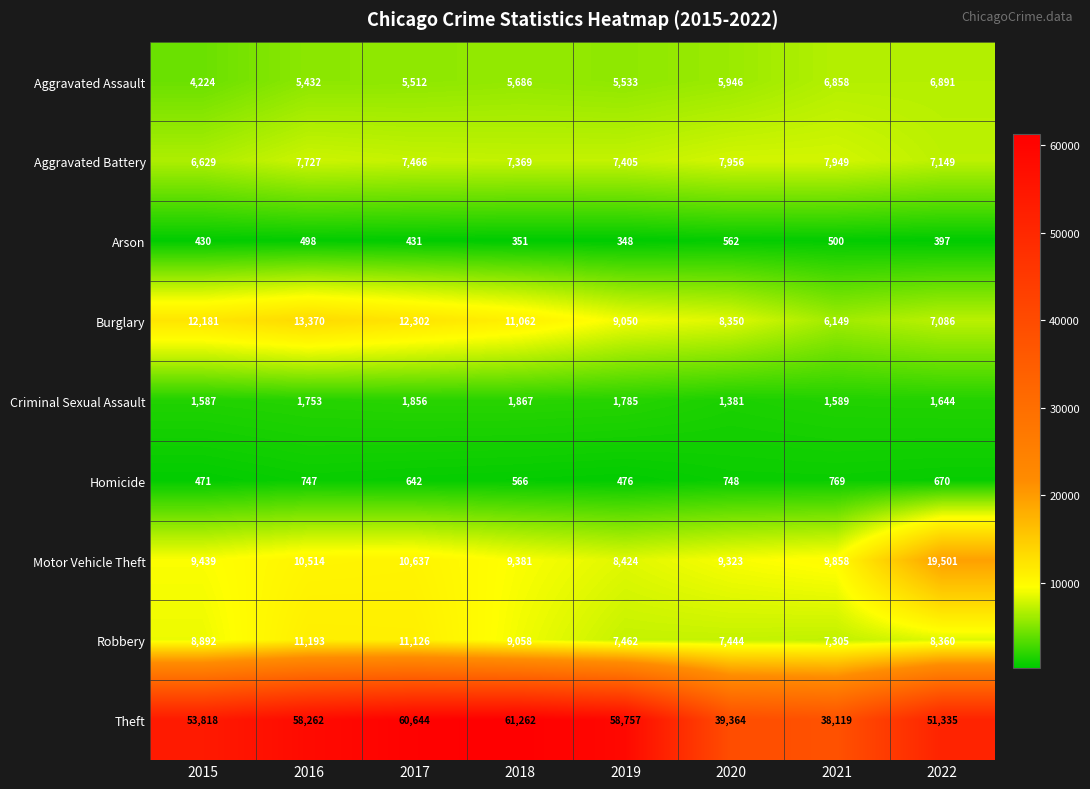

Rank the series by their maximum value, from lowest to highest.

Arson, Homicide, Criminal Sexual Assault, Aggravated Assault, Aggravated Battery, Robbery, Burglary, Motor Vehicle Theft, Theft